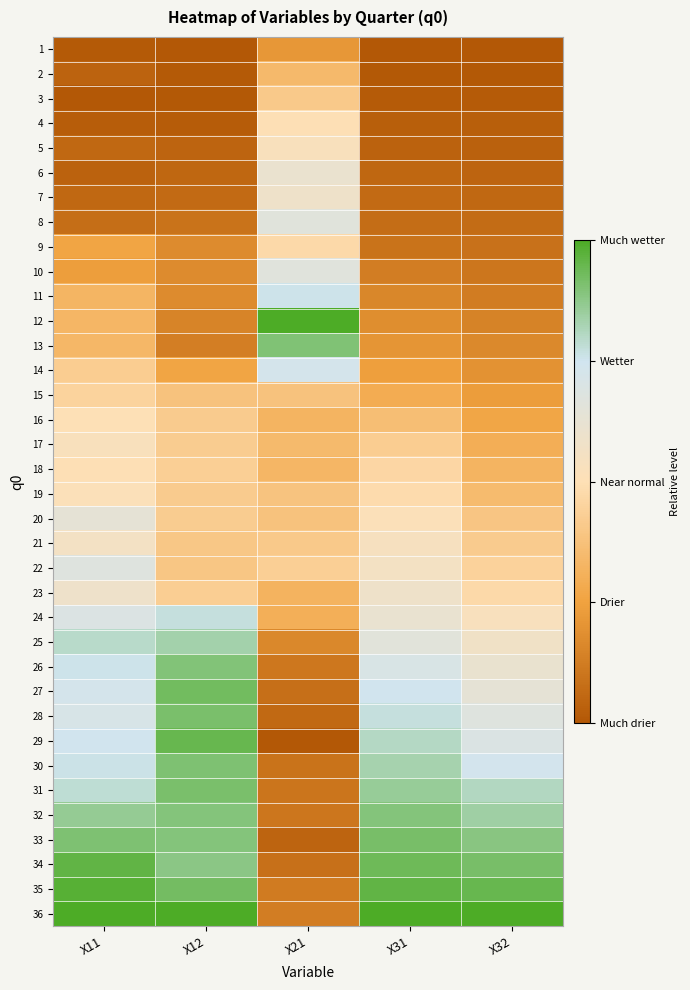

At how many categories does at least one series exceed 0?

5